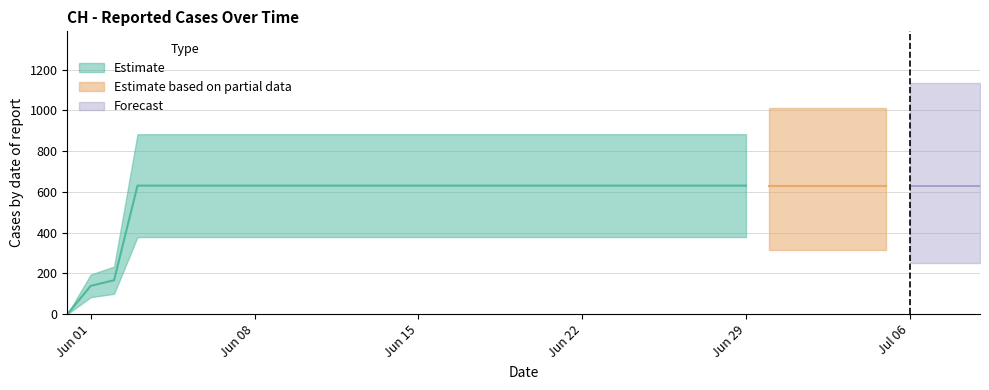

Where is the data nearest to the value 315?

2020-06-02